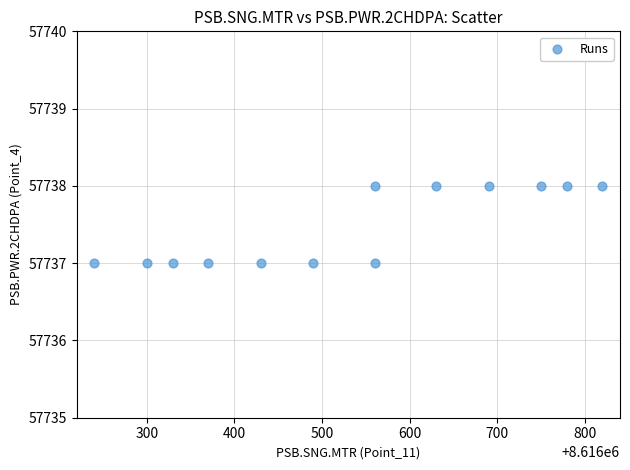

What is the range of X values (max minus min)?

580